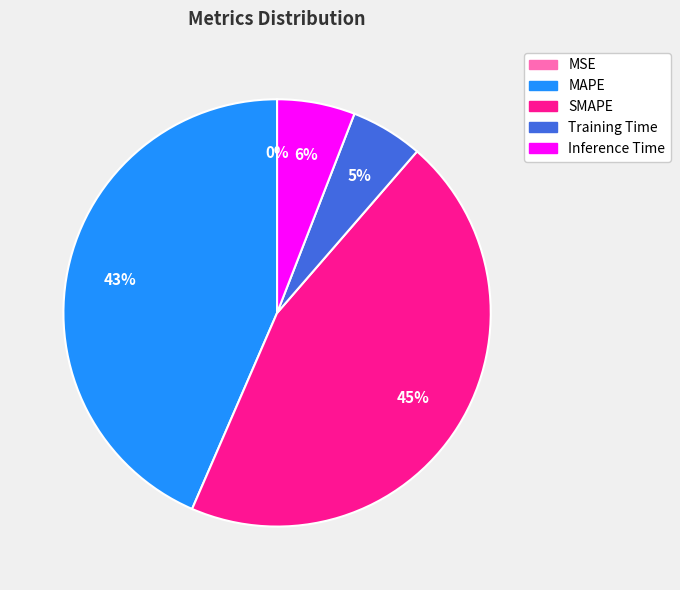

Do SMAPE and MAPE together represent more than half of the pie?

Yes